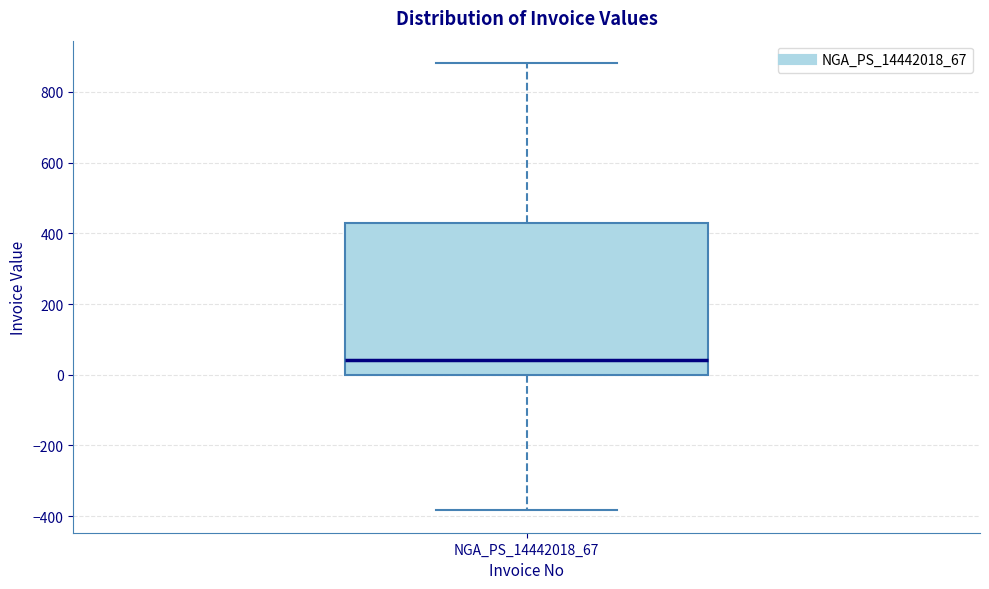

Where is the lower edge of the box for NGA_PS_14442018_67 on the y-axis? The values are not printed on the chart, so give them approximately, as read against the axis.

0